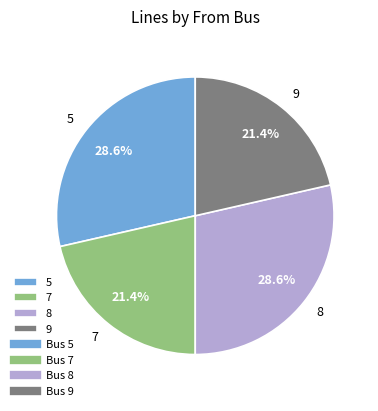

How much of the chart is everything except 8?

71.4%